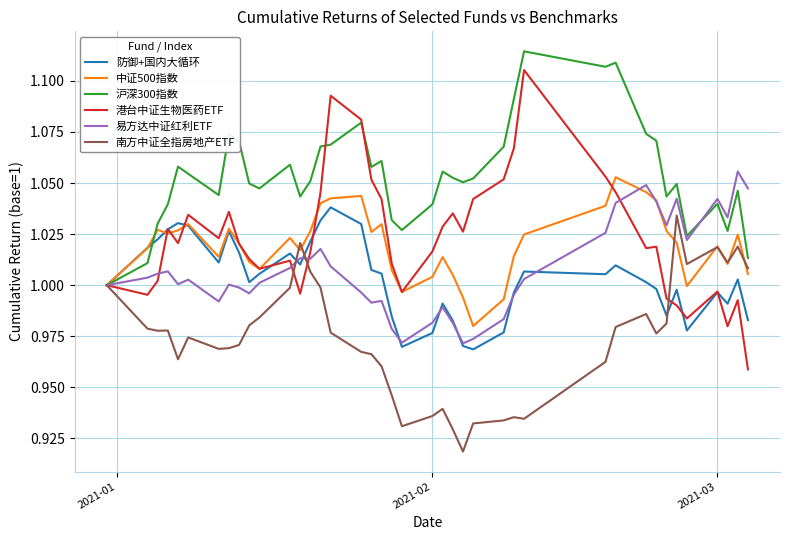

Which series has the widest spread of values?

港台中证生物医药ETF